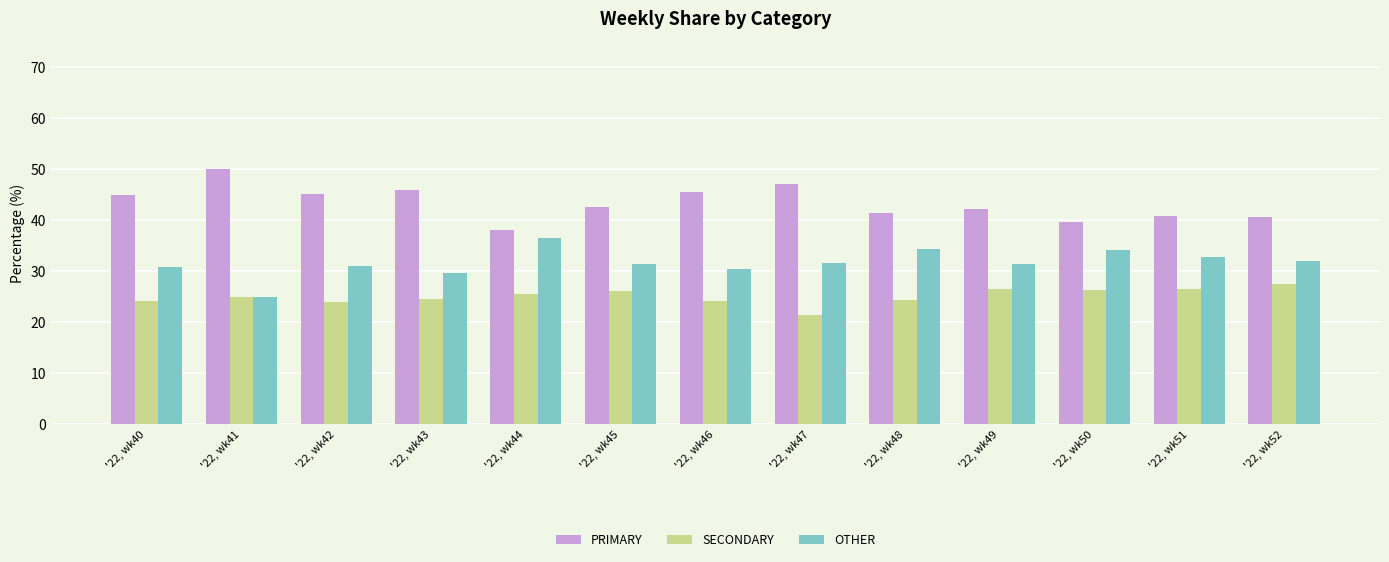

How many bars are there in total?

39